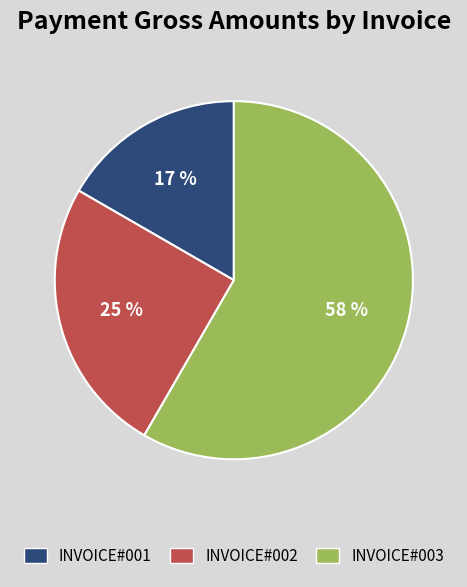

Does INVOICE#002 represent more than half of the total?

No